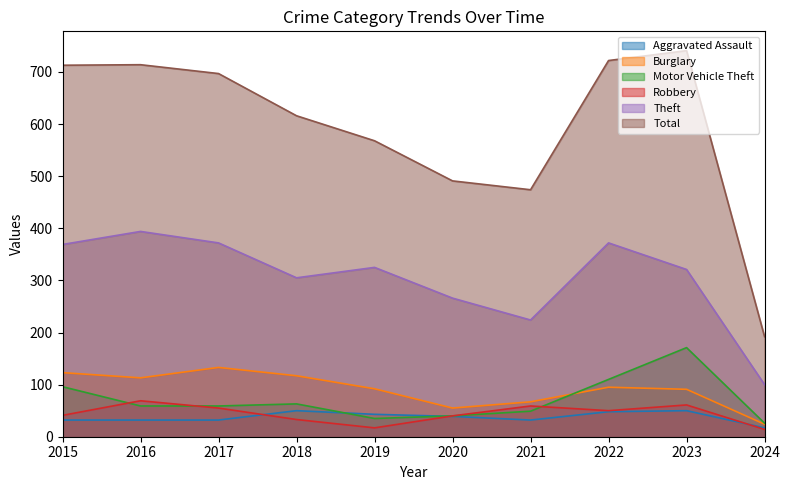

What is the sum of the Motor Vehicle Theft values at 2022 and 2020?

150